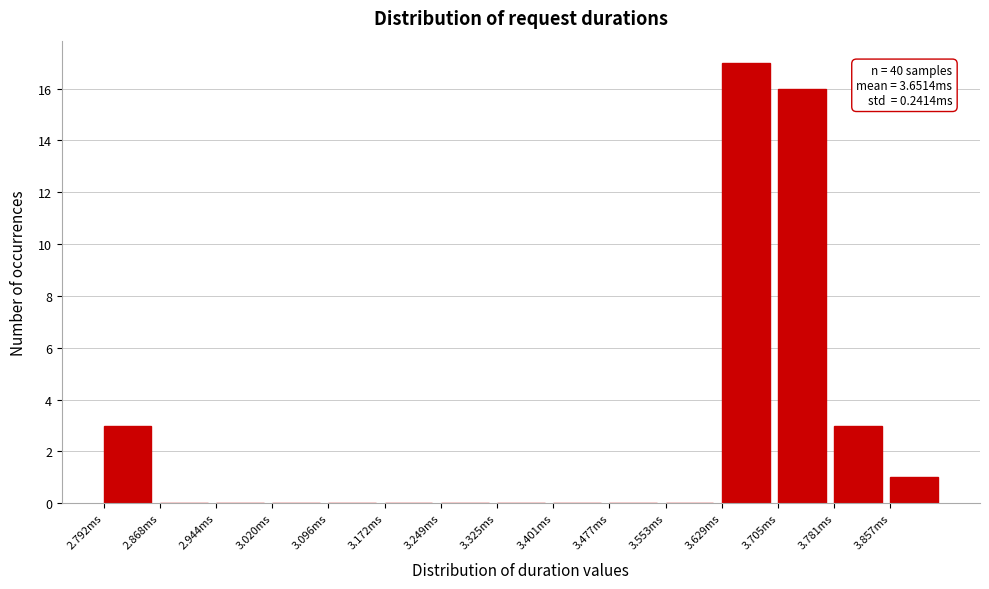

Reading left to right, transcribe all the data shown in this chart.

2.792ms=3	2.868ms=0	2.944ms=0	3.020ms=0	3.096ms=0	3.172ms=0	3.249ms=0	3.325ms=0	3.401ms=0	3.477ms=0	3.553ms=0	3.629ms=17	3.705ms=16	3.781ms=3	3.857ms=1